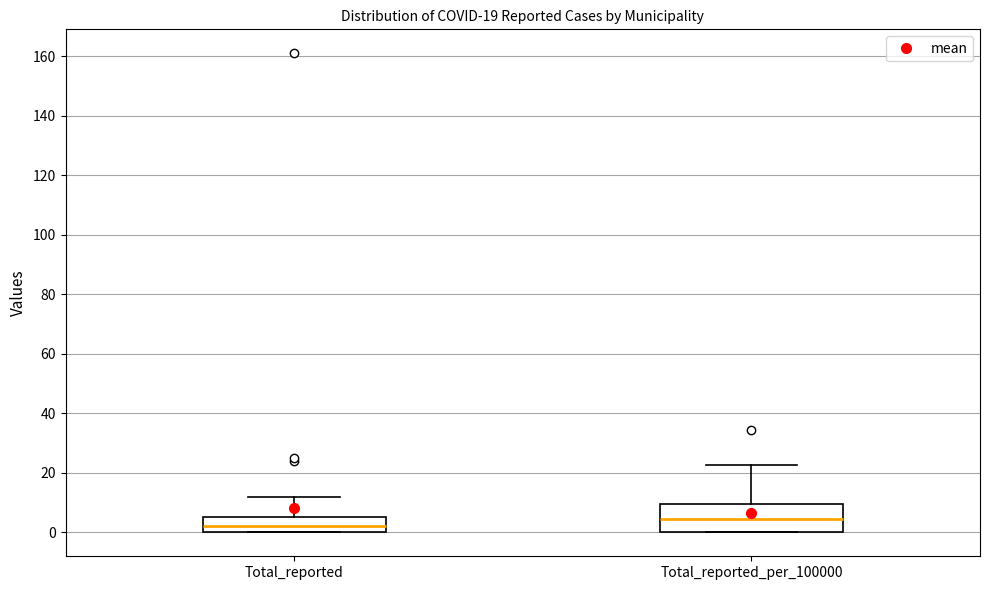

Which box's median line is the lowest?

Total_reported